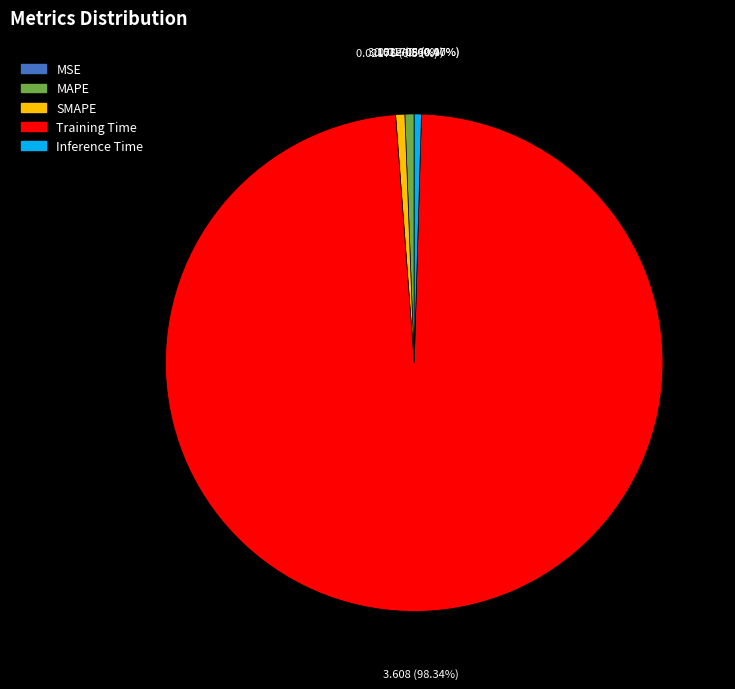

Between MAPE and Training Time, which is larger?

Training Time